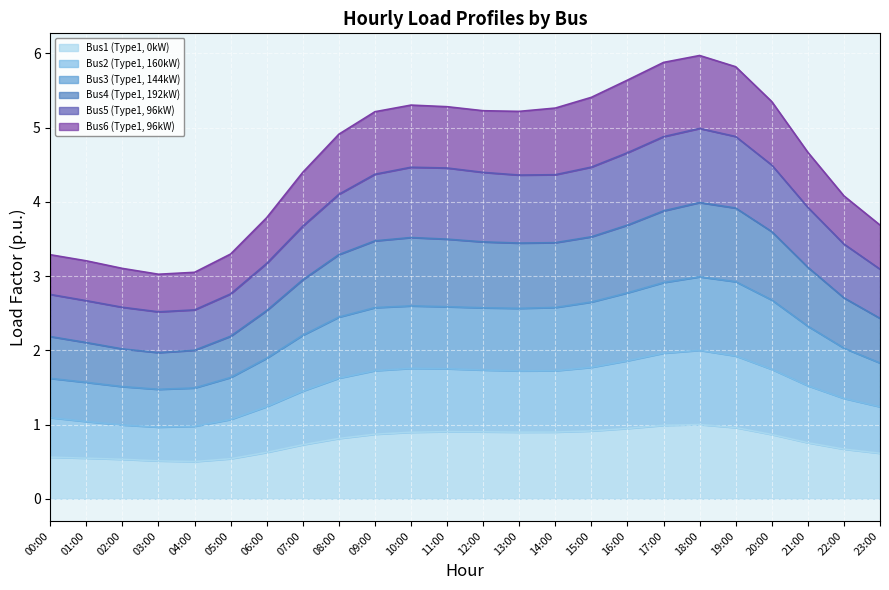

What is the total value across all series at 18:00?

6.0